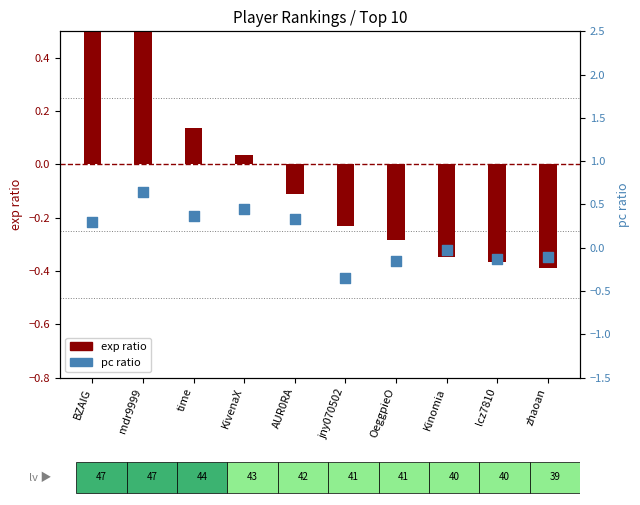

At how many categories does at least one series exceed 0?

5